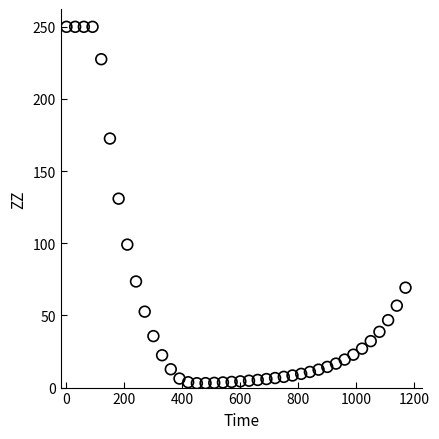

What Y value in the scatter plot is closest to 126?

130.9